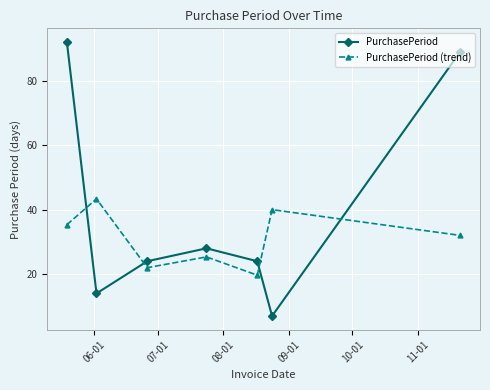

What is the value of the PurchasePeriod (trend) point at the 1st from the left?

35.3